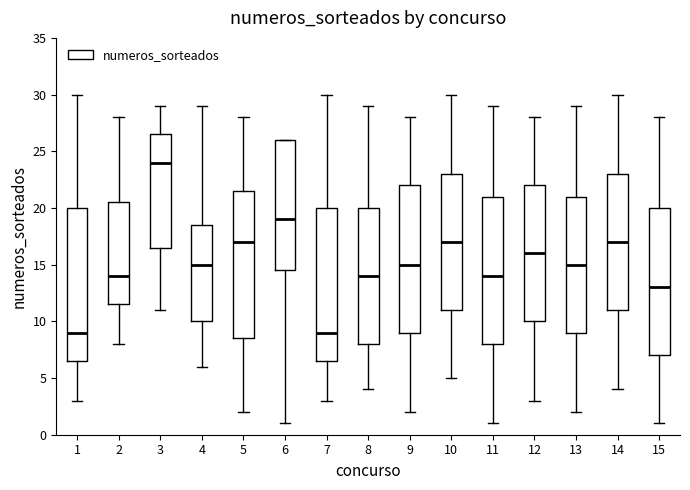

Reading left to right, read every box against the y-axis: the position of its median line, the range the box covers, and the ends of its whiskers. The values are not printed on the chart, so give them approximately, as read against the axis.

1: median 9.0, box 6.5 to 20.0, whiskers 3.0 to 30.0
2: median 14.0, box 11.5 to 20.5, whiskers 8.0 to 28.0
3: median 24.0, box 16.5 to 26.5, whiskers 11.0 to 29.0
4: median 15.0, box 10.0 to 18.5, whiskers 6.0 to 29.0
5: median 17.0, box 8.5 to 21.5, whiskers 2.0 to 28.0
6: median 19.0, box 14.5 to 26.0, whiskers 1.0 to 26.0
7: median 9.0, box 6.5 to 20.0, whiskers 3.0 to 30.0
8: median 14.0, box 8.0 to 20.0, whiskers 4.0 to 29.0
9: median 15.0, box 9.0 to 22.0, whiskers 2.0 to 28.0
10: median 17.0, box 11.0 to 23.0, whiskers 5.0 to 30.0
11: median 14.0, box 8.0 to 21.0, whiskers 1.0 to 29.0
12: median 16.0, box 10.0 to 22.0, whiskers 3.0 to 28.0
13: median 15.0, box 9.0 to 21.0, whiskers 2.0 to 29.0
14: median 17.0, box 11.0 to 23.0, whiskers 4.0 to 30.0
15: median 13.0, box 7.0 to 20.0, whiskers 1.0 to 28.0